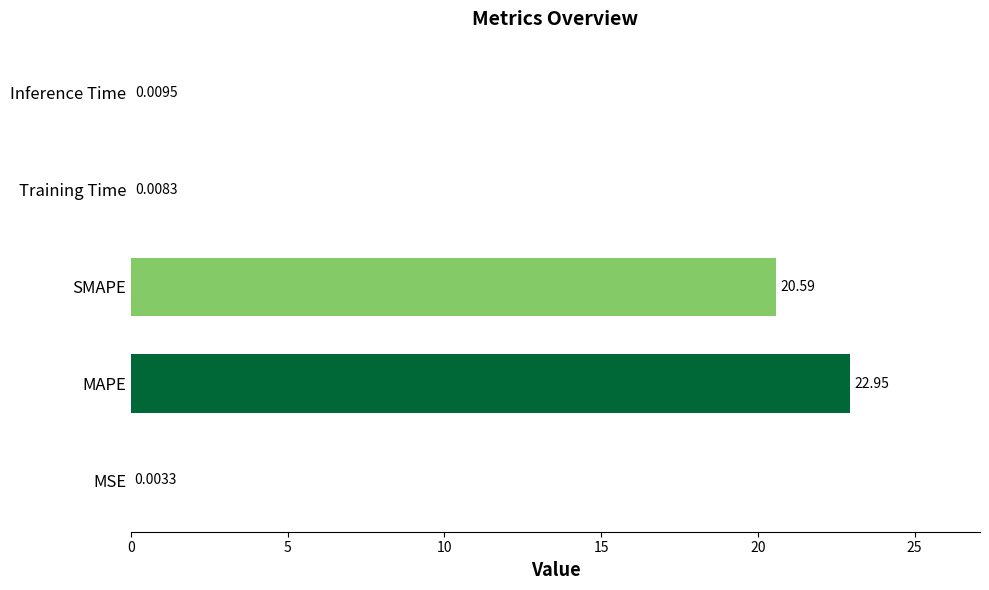

Which category has the highest value across all series?

MAPE